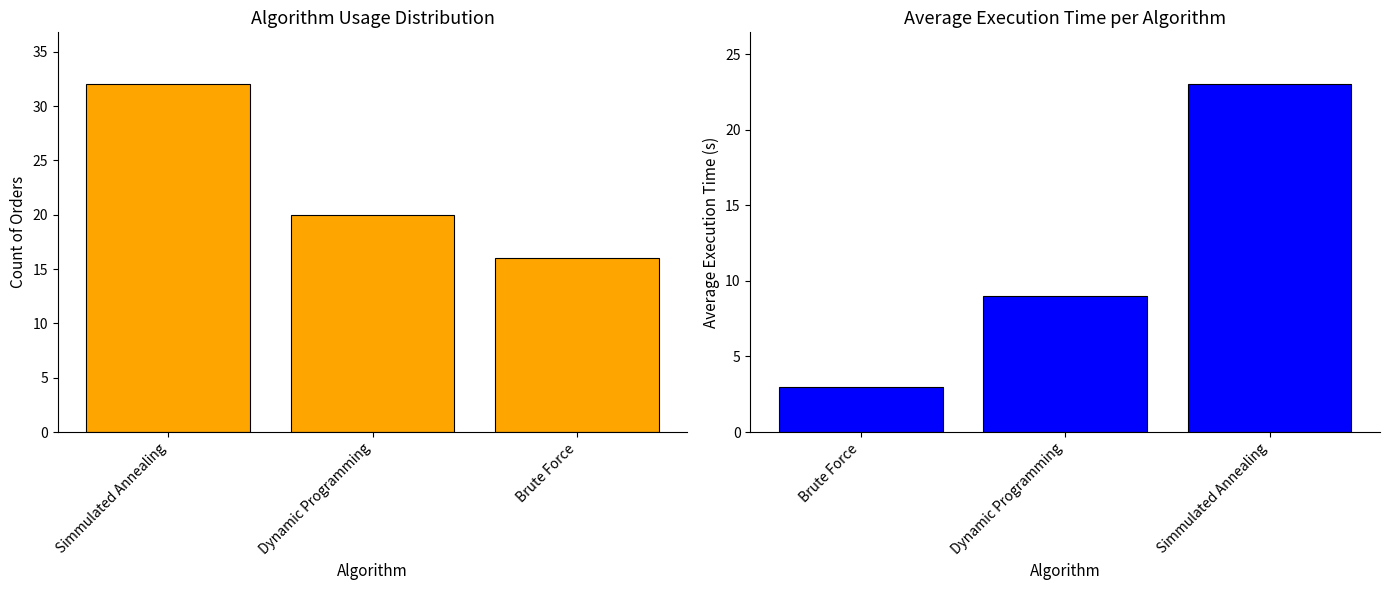

At how many categories does at least one series exceed 28?

1